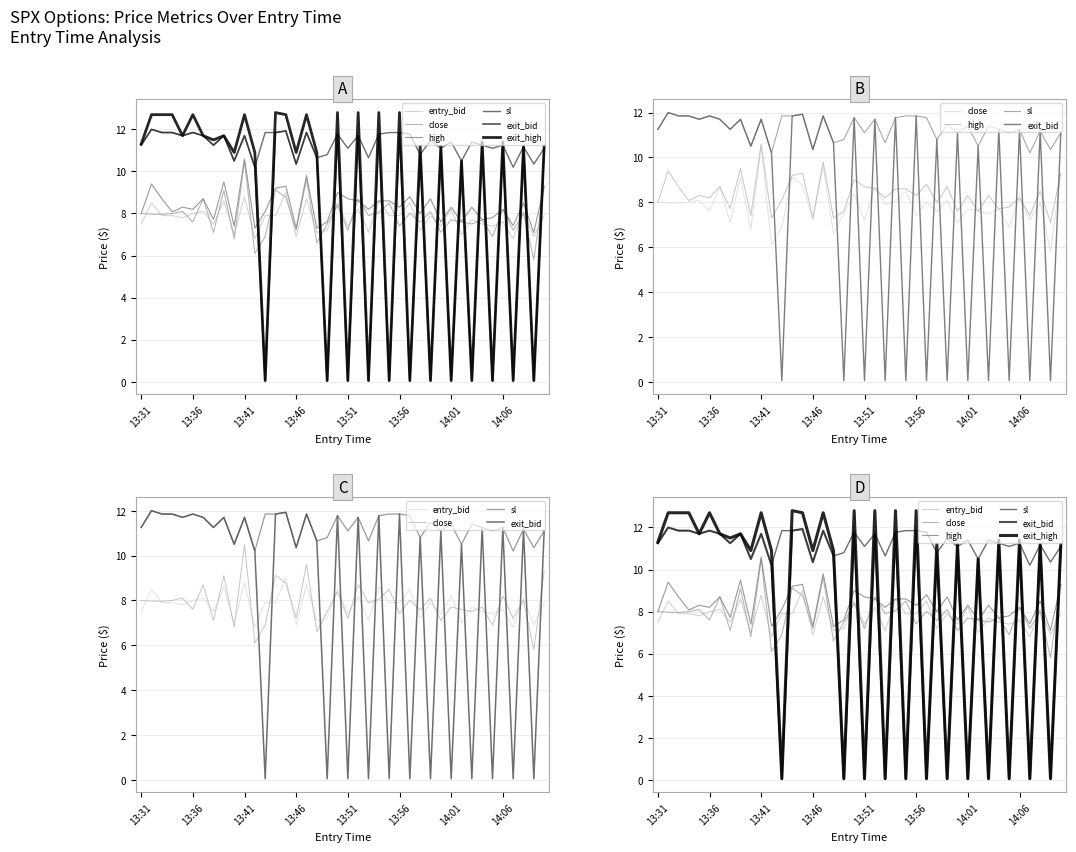

List the series in order of their peak value, lowest first.

entry_bid, close, high, sl, exit_bid, exit_high